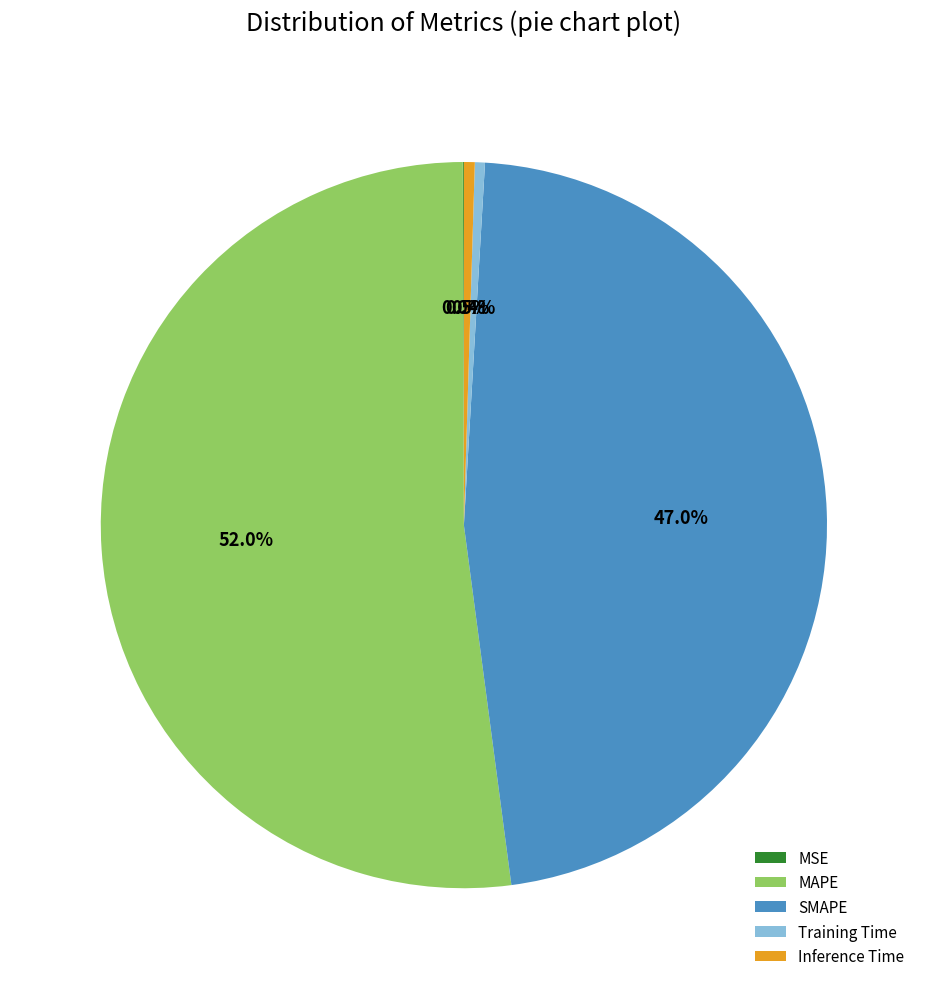

Which category has the biggest portion of the pie?

MAPE